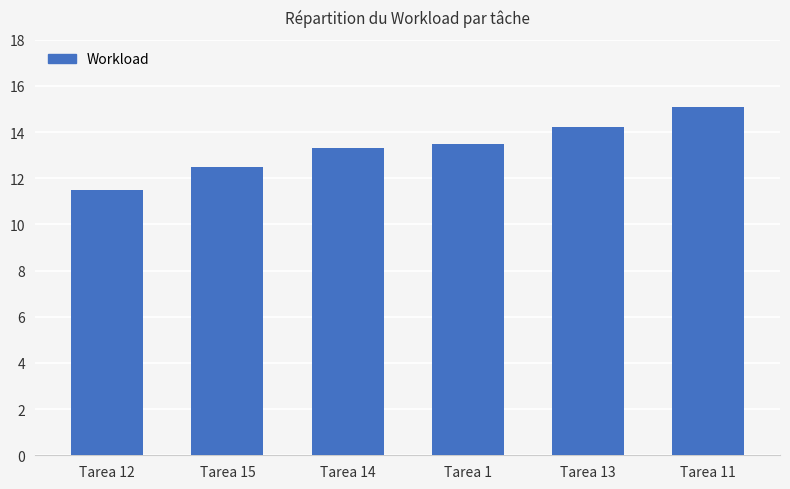

Where does the data first go above 13?

Tarea 14